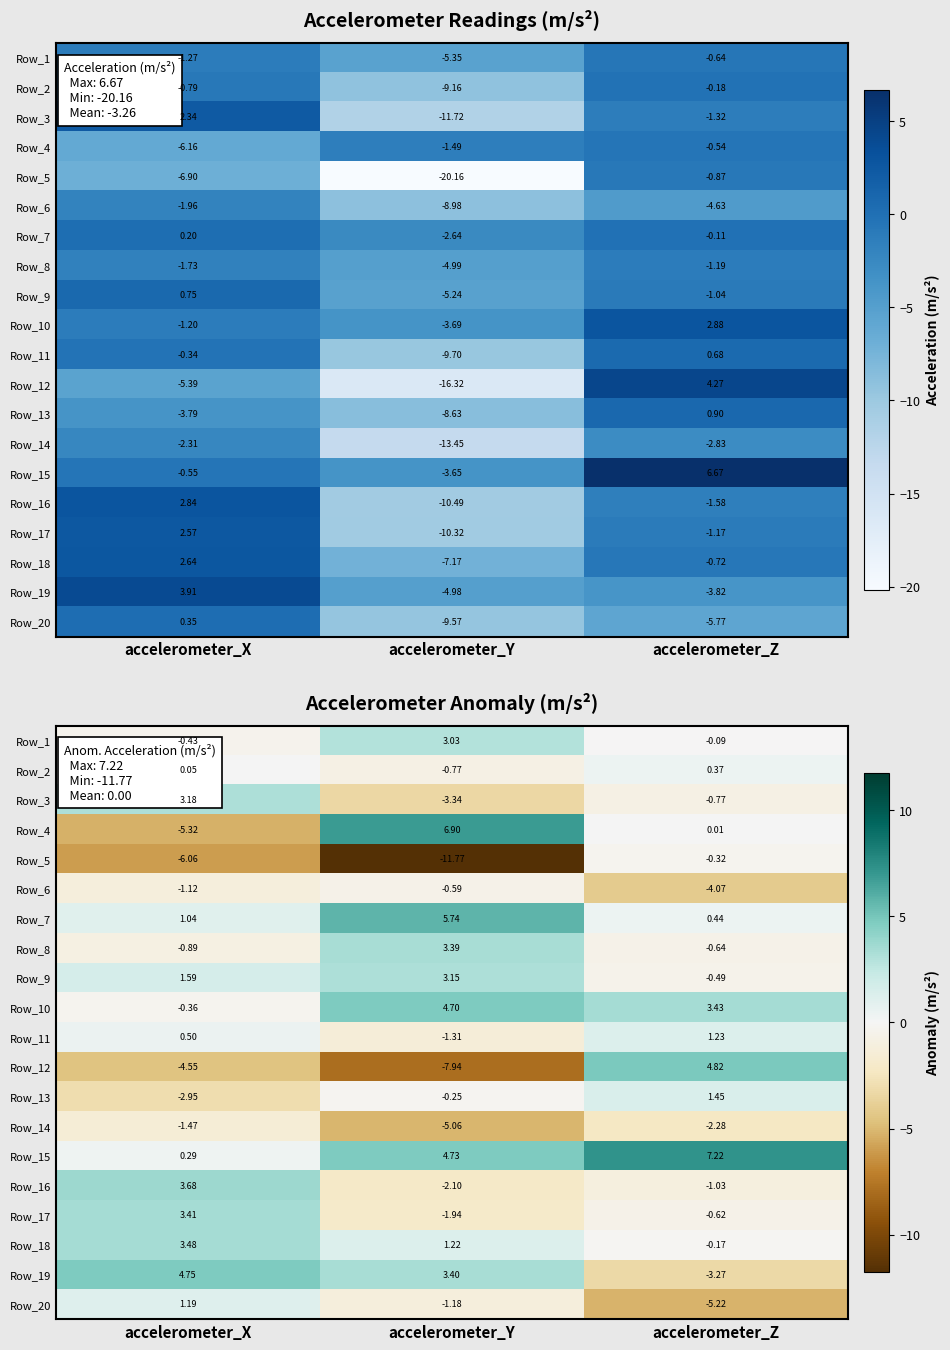

How many categories are shown in the chart?

3